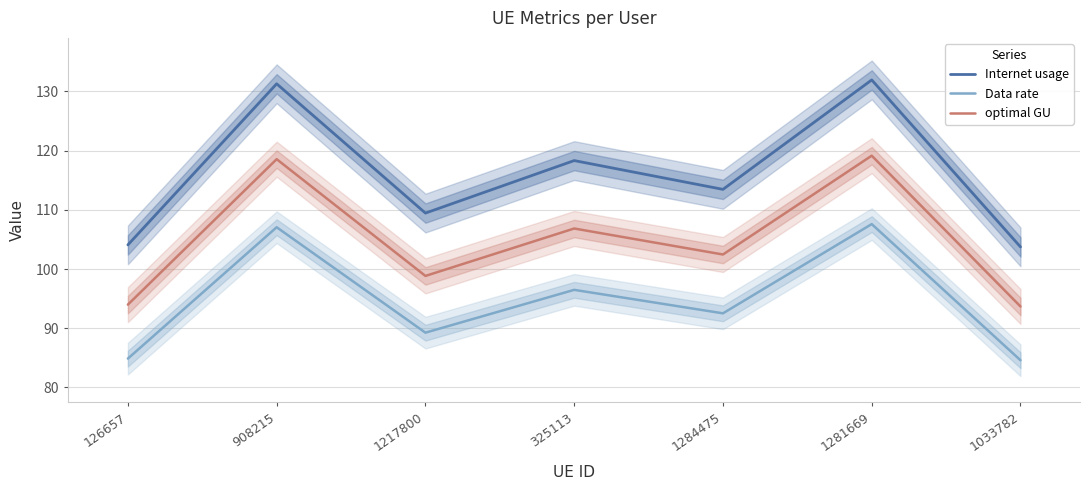

True or false: optimal GU and Internet usage cross at least once.

False